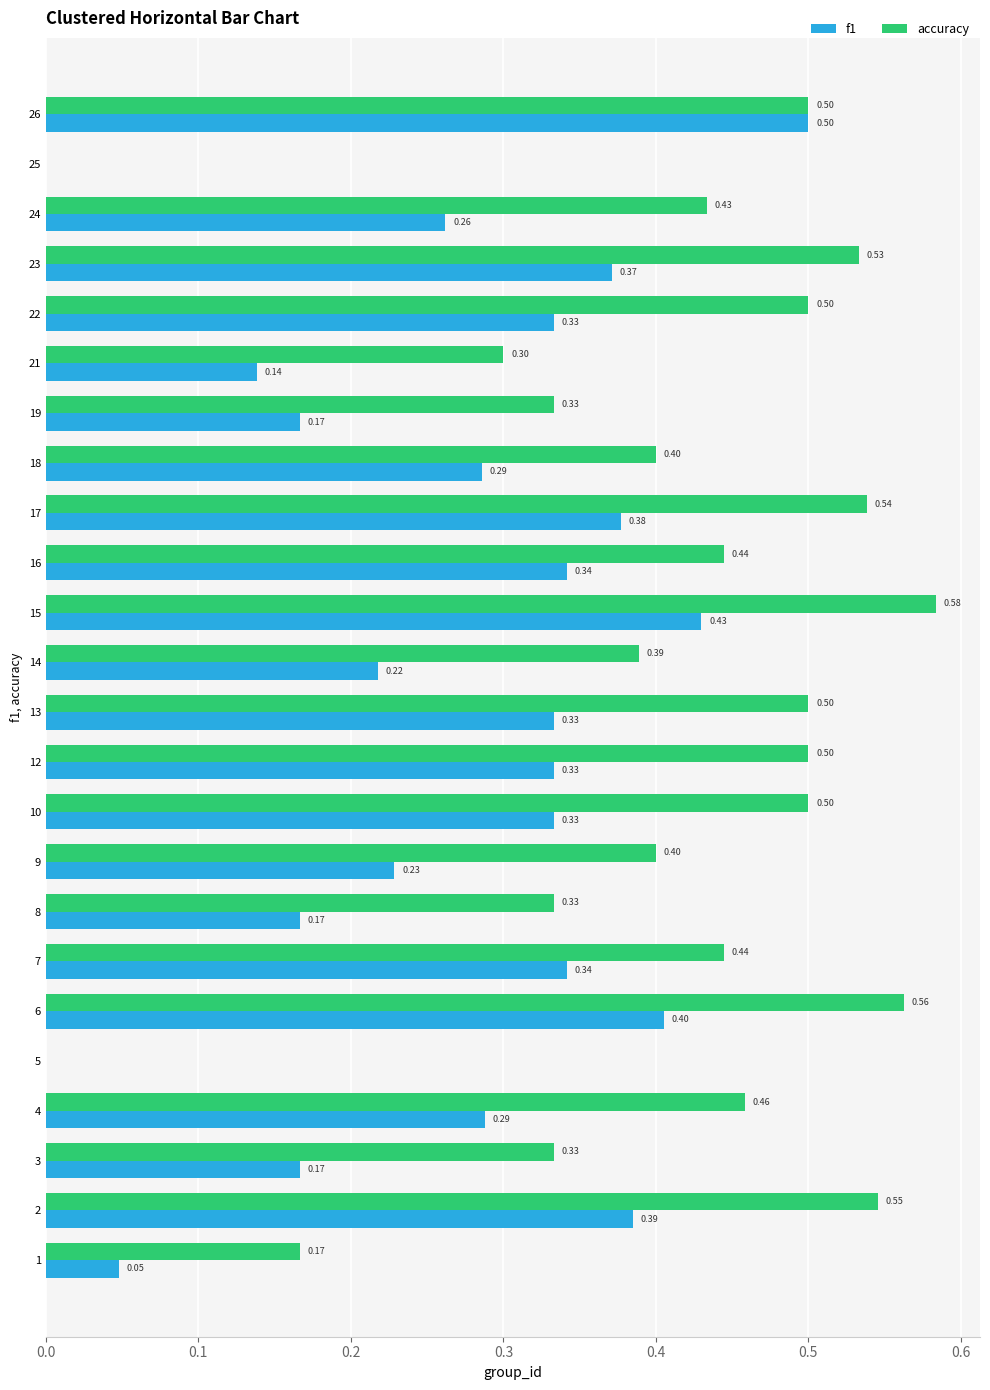

Which series changed the most between 12 and 26?

f1